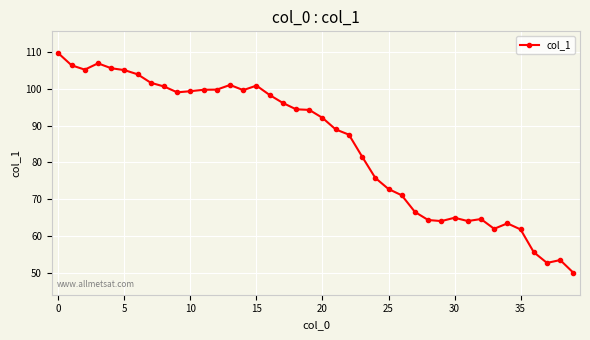

What is the minimum value shown in the chart?

49.9